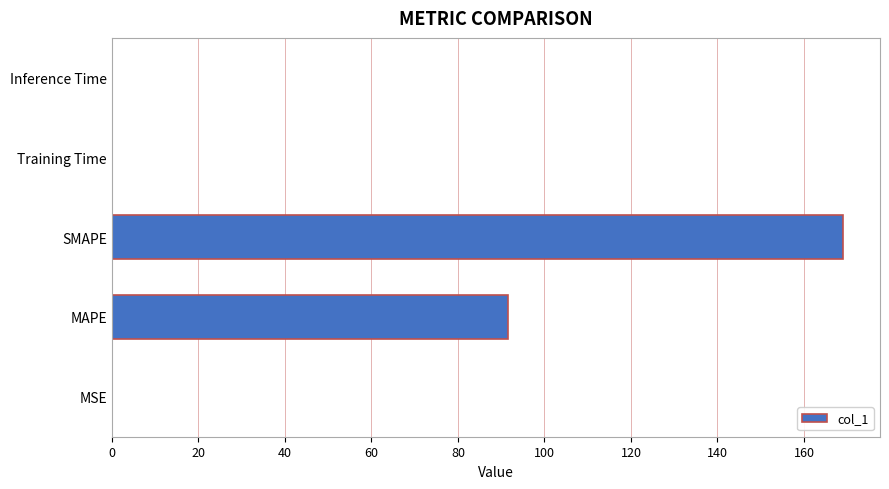

The chart shows a value of 42.4 at MAPE. True or false?

False